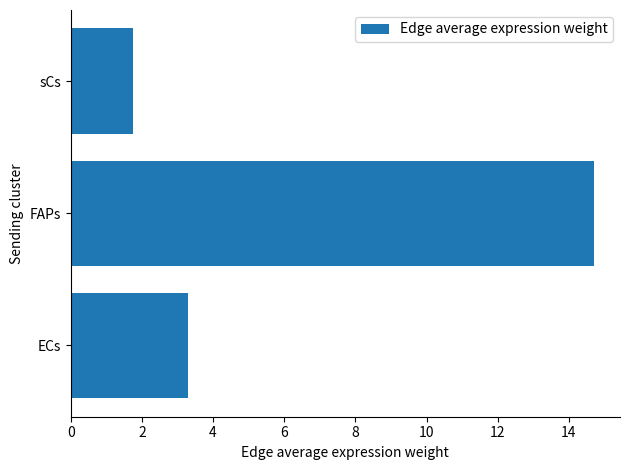

Reading bottom to top, what are all the values shown in this chart?

3.3	14.7	1.7